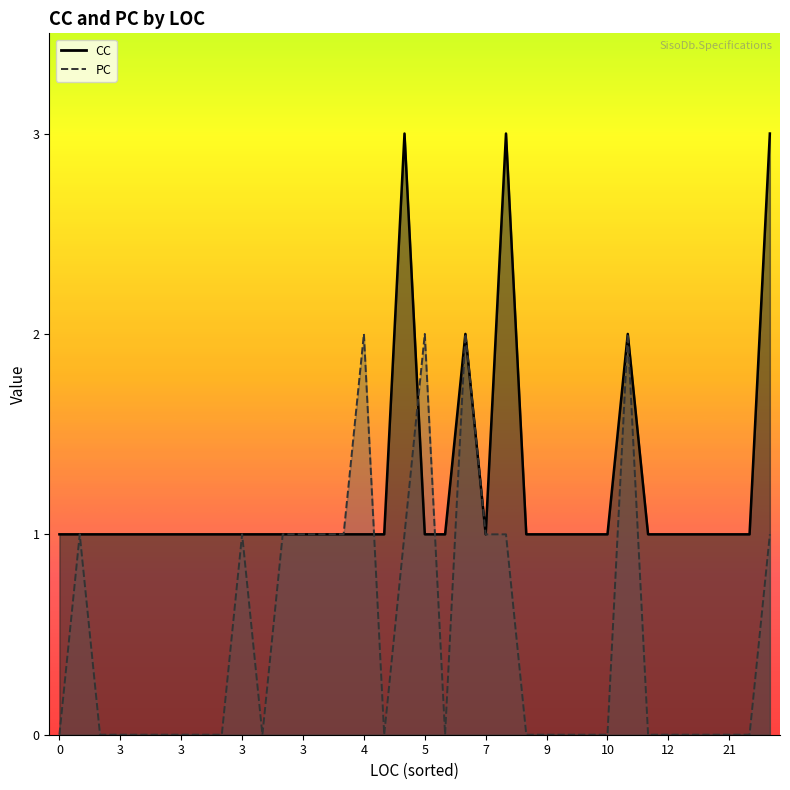

What is the sum of the PC values at 33 and 2?

2